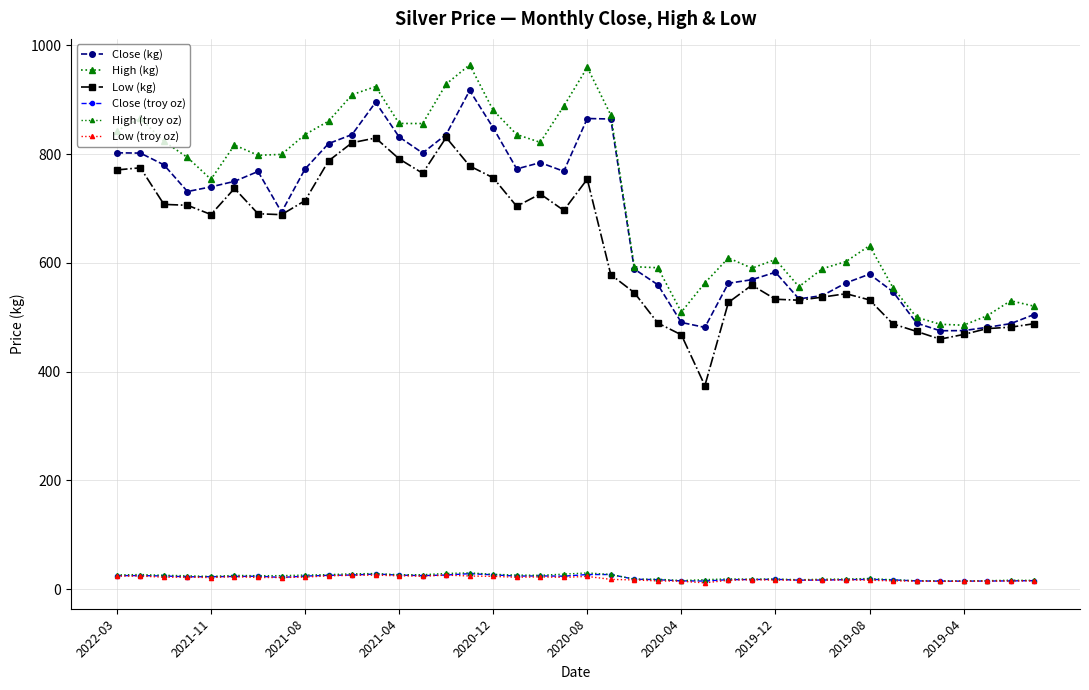

How many categories are shown in the chart?

40